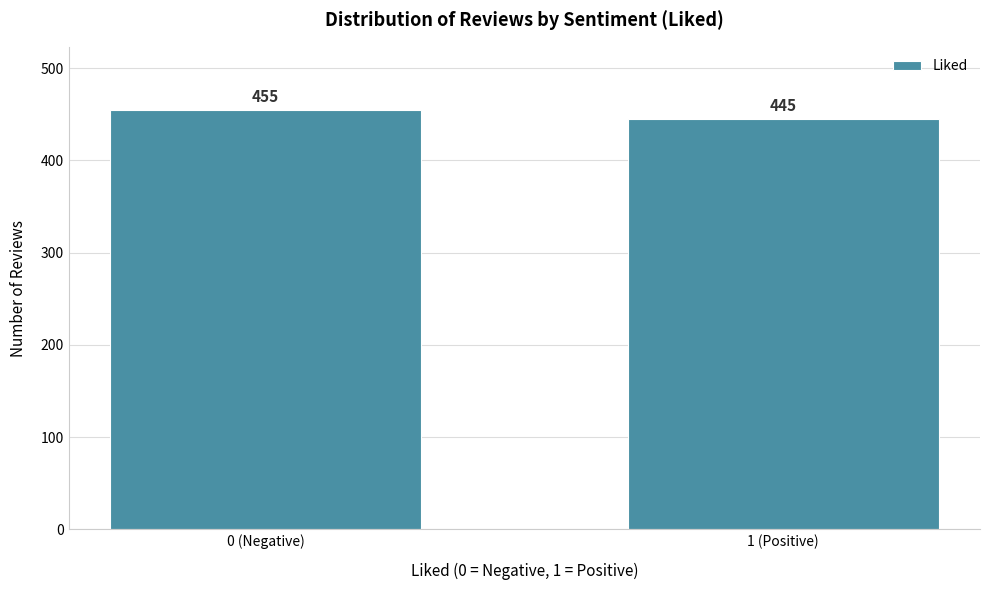

Reading right to left, what are all the values shown in this chart?

1 (Positive)=445	0 (Negative)=455